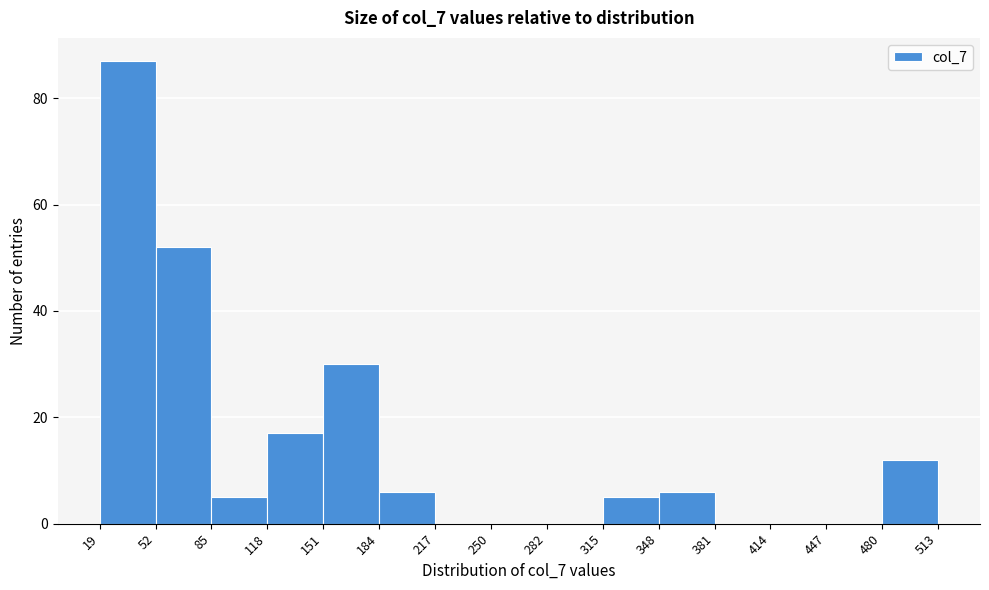

How tall is the bar that spans 184 to 217 on the x-axis? The values are not printed on the chart, so give them approximately, as read against the axis.

6